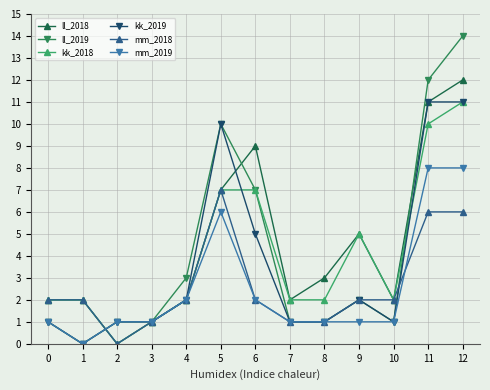

True or false: kk_2018 has a value of 2 at 0.

True